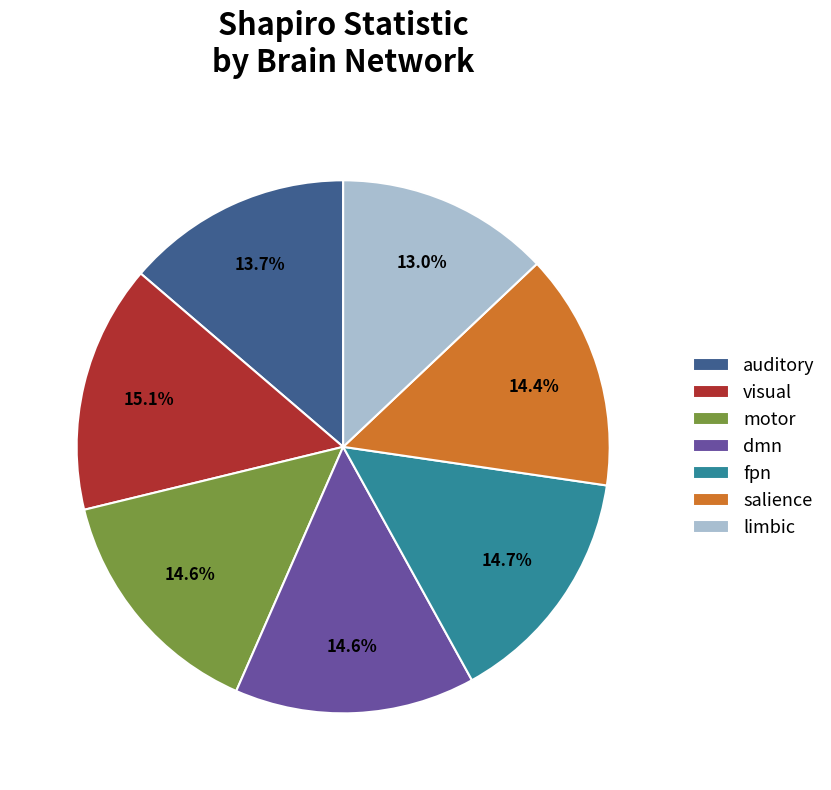

Is limbic the majority of the pie?

No